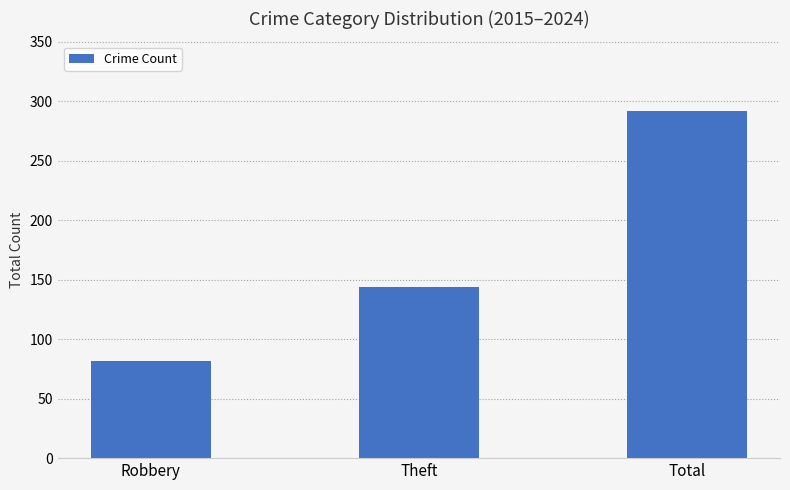

How many bars are there in total?

3